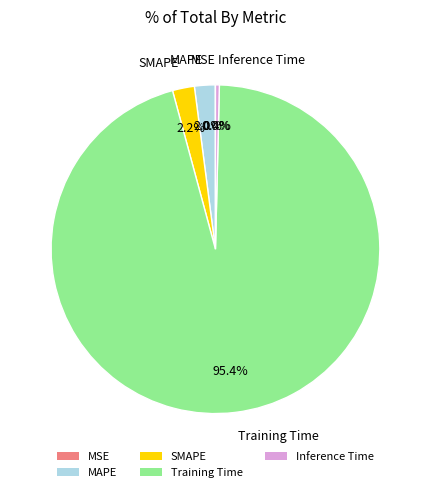

Which slice is the largest?

Training Time